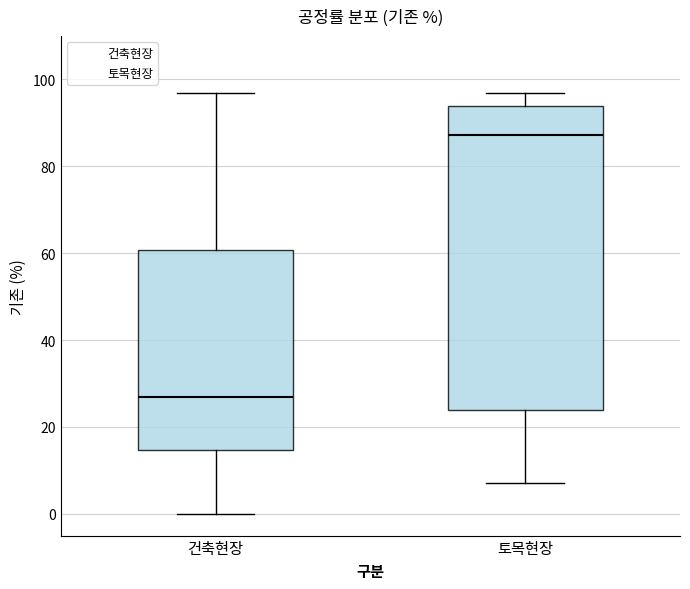

Where is the upper edge of the box for 건축현장 on the y-axis? The values are not printed on the chart, so give them approximately, as read against the axis.

60